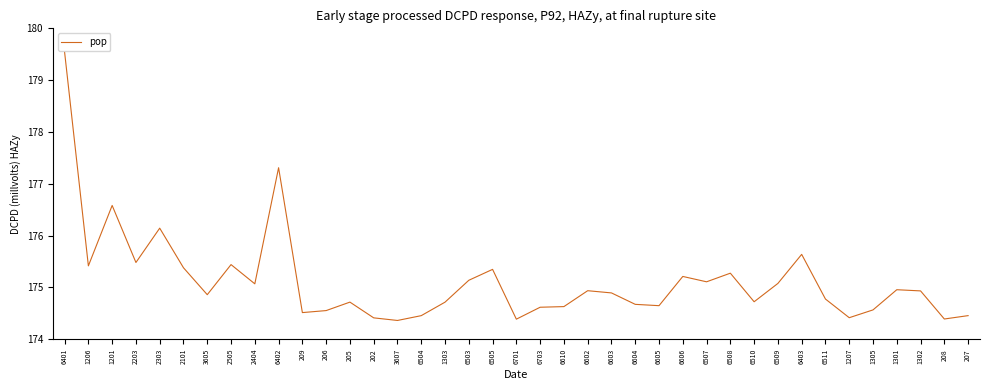

What position from the right is 6602?

17